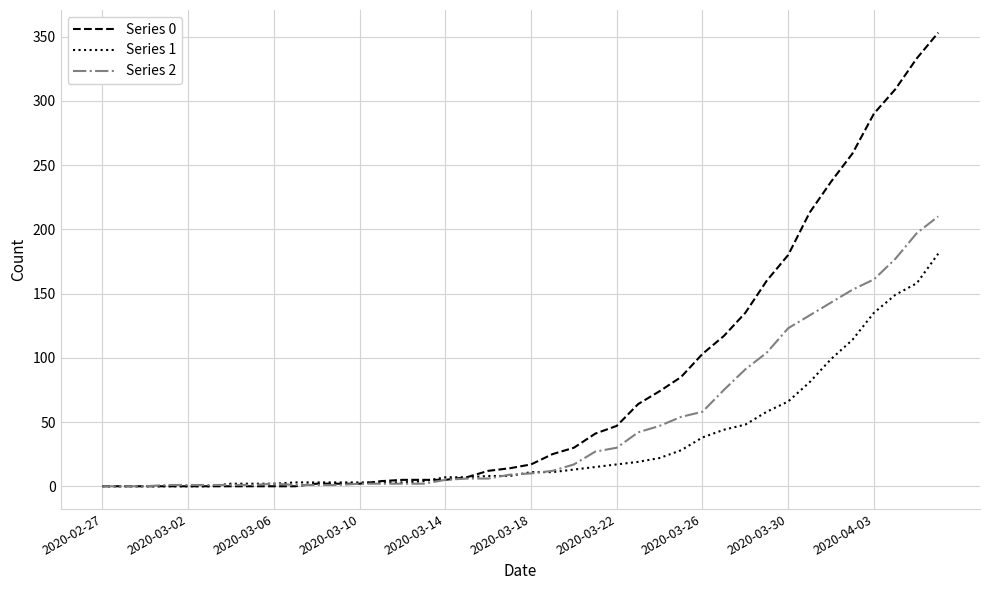

List the series in order of their overall mean, lowest first.

Series 1, Series 2, Series 0